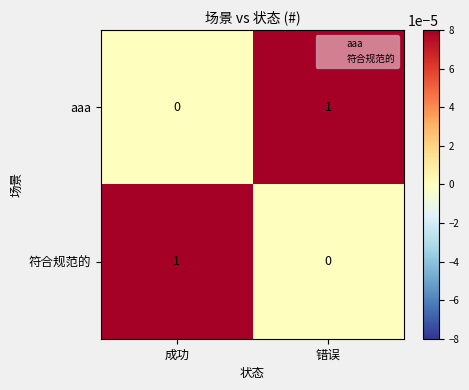

Reading right to left, what are all the values shown in this chart?

aaa: 错误=1	成功=0
符合规范的: 错误=0	成功=1